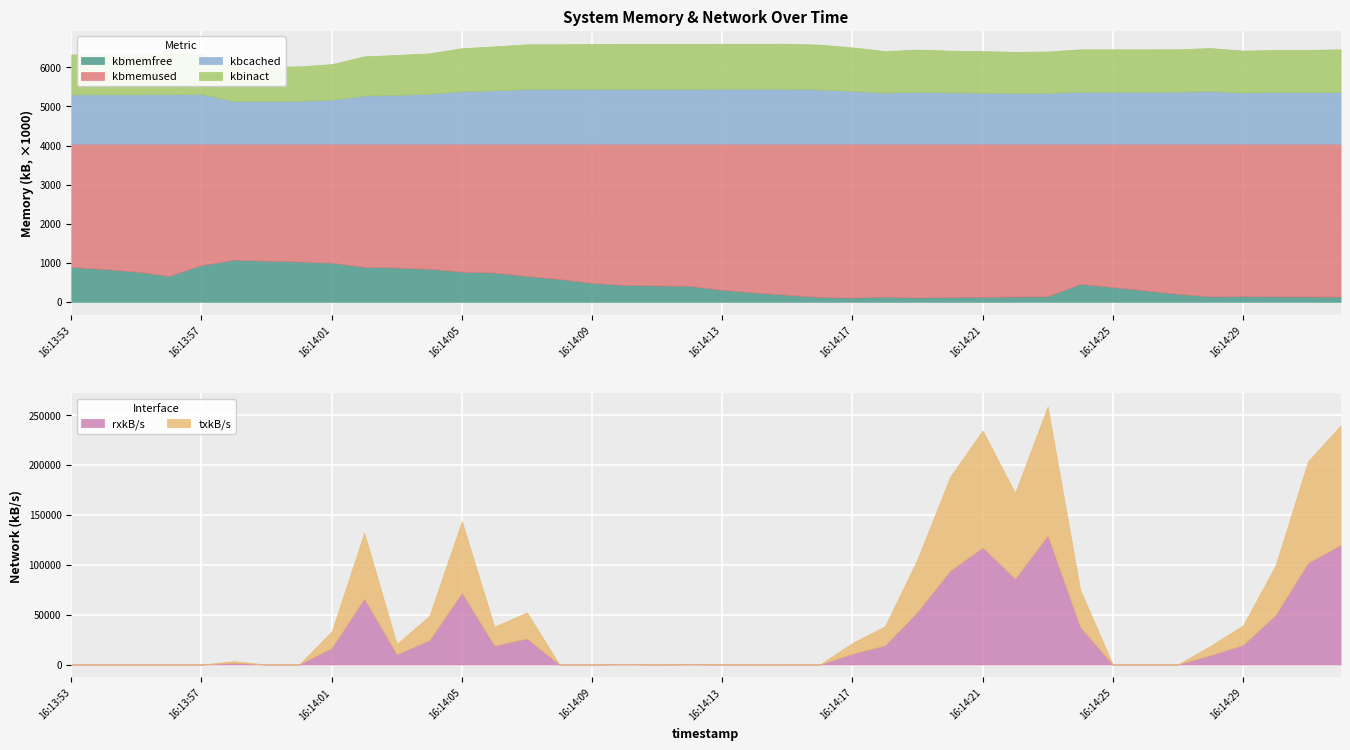

Which has a higher value, 16:14:00 or 16:13:55?

16:14:00